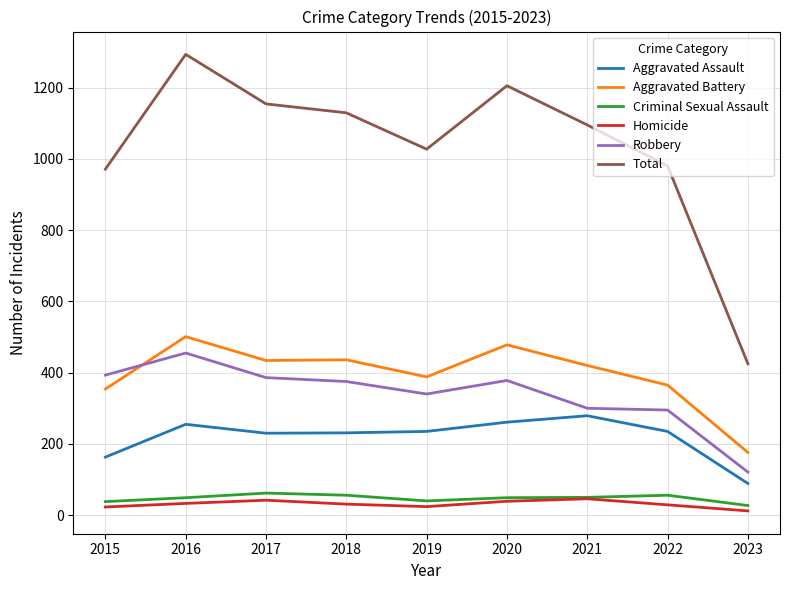

Which series has the largest range (max minus min)?

Total